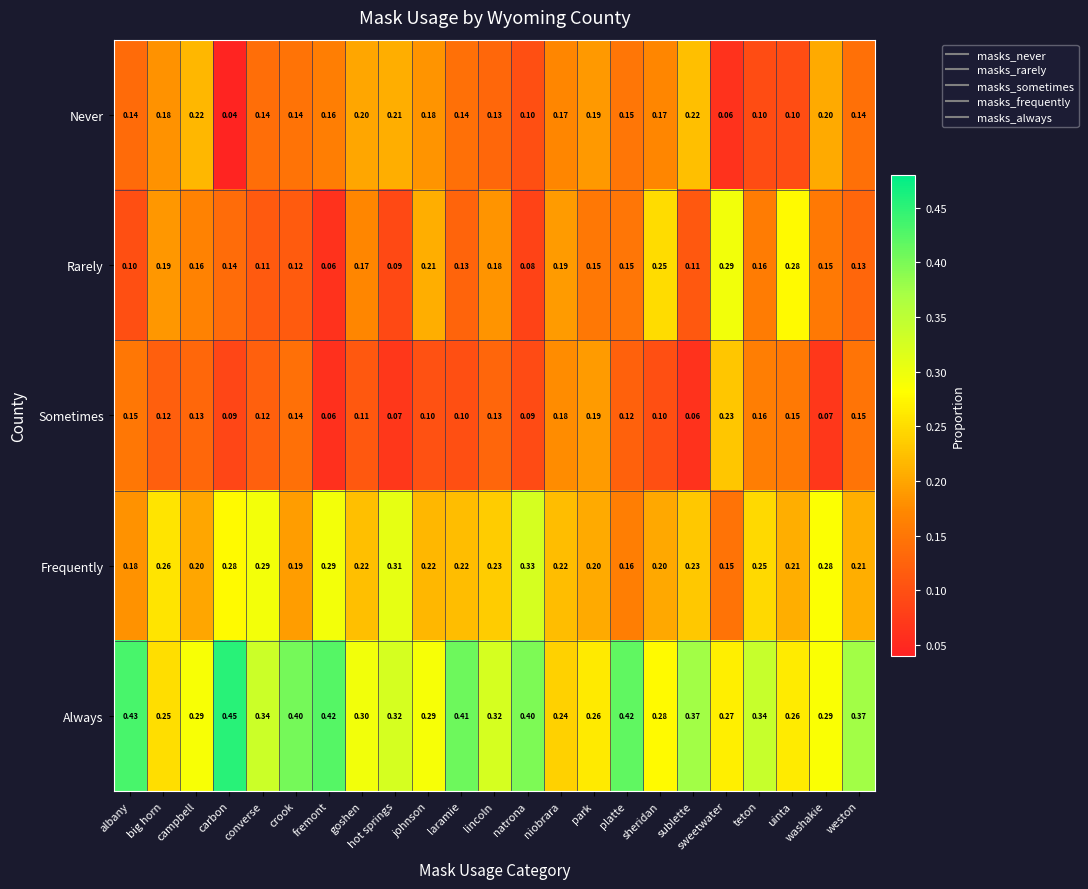

Rank the series by their maximum value, from highest to lowest.

Always, Frequently, Rarely, Sometimes, Never